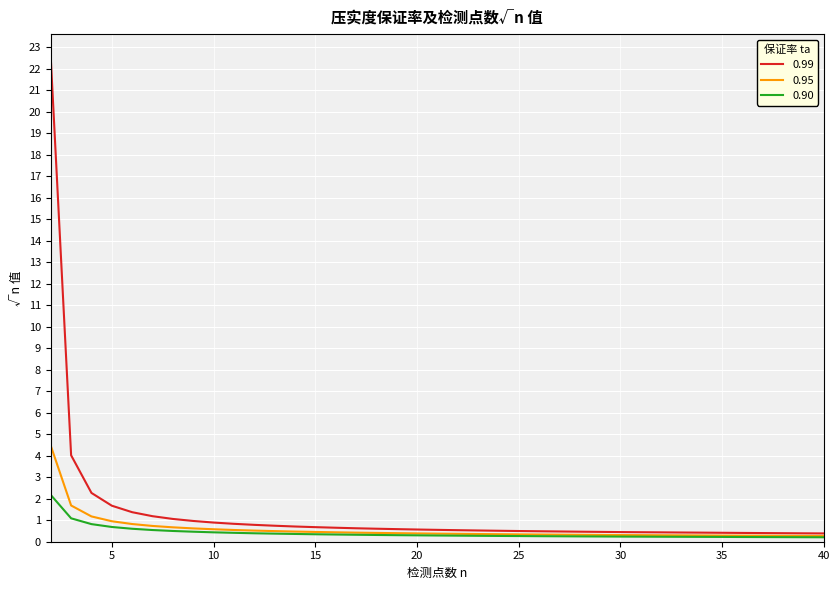

Which series has the largest range (max minus min)?

0.99